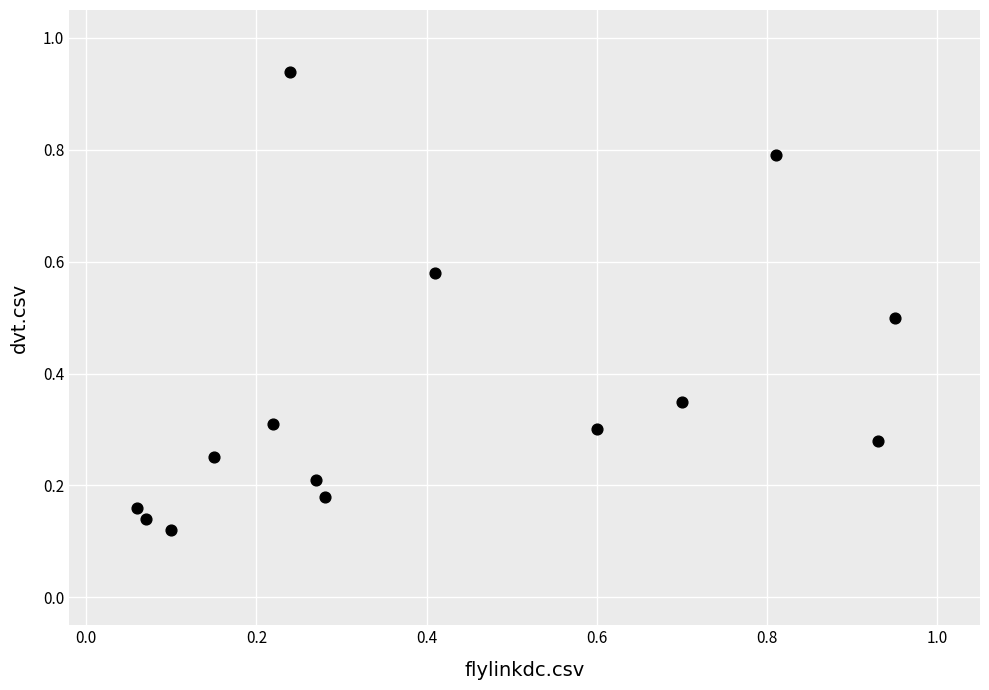

How many data points are displayed?

14